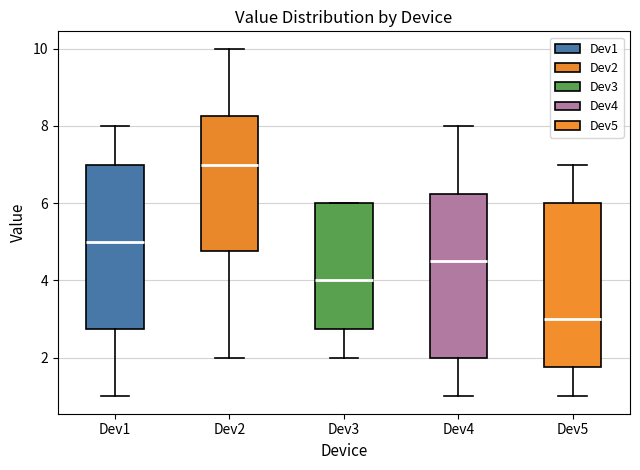

Which box's median line is the lowest?

Dev5